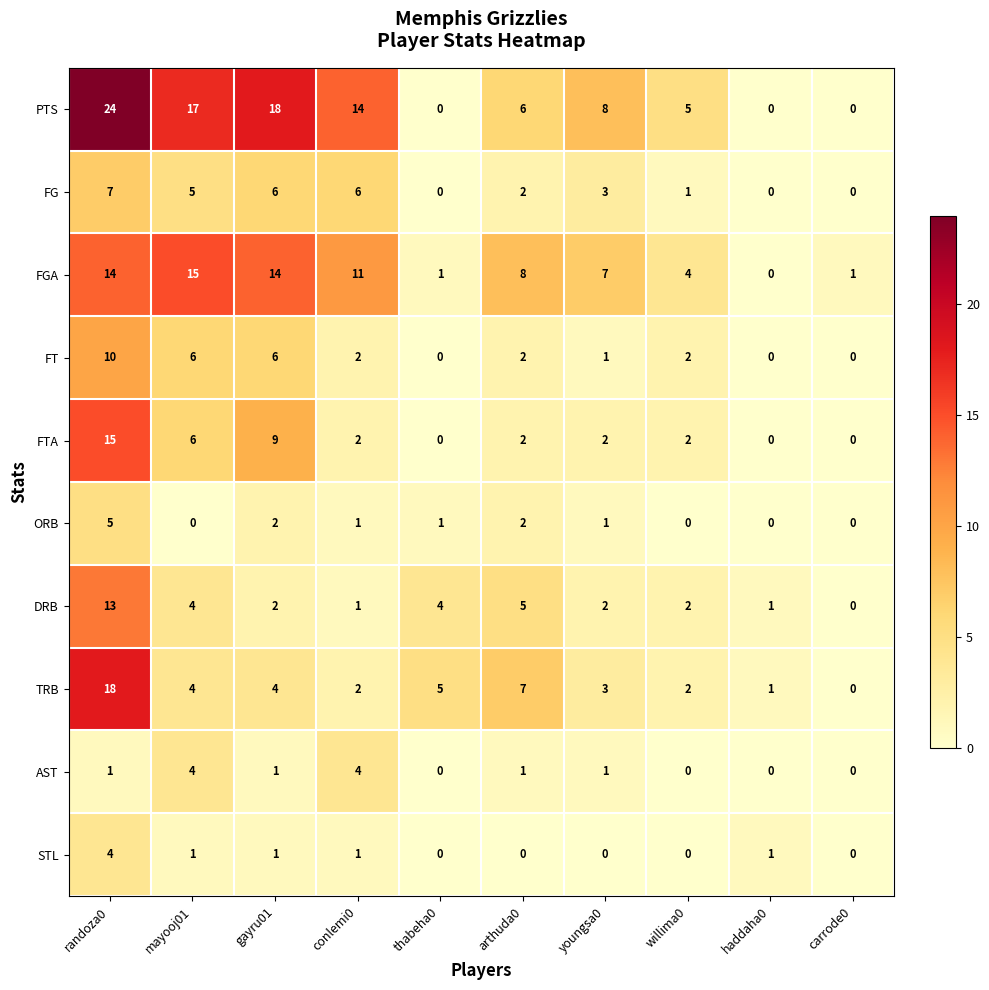

At which category does the chart reach its peak across all series?

randoza0